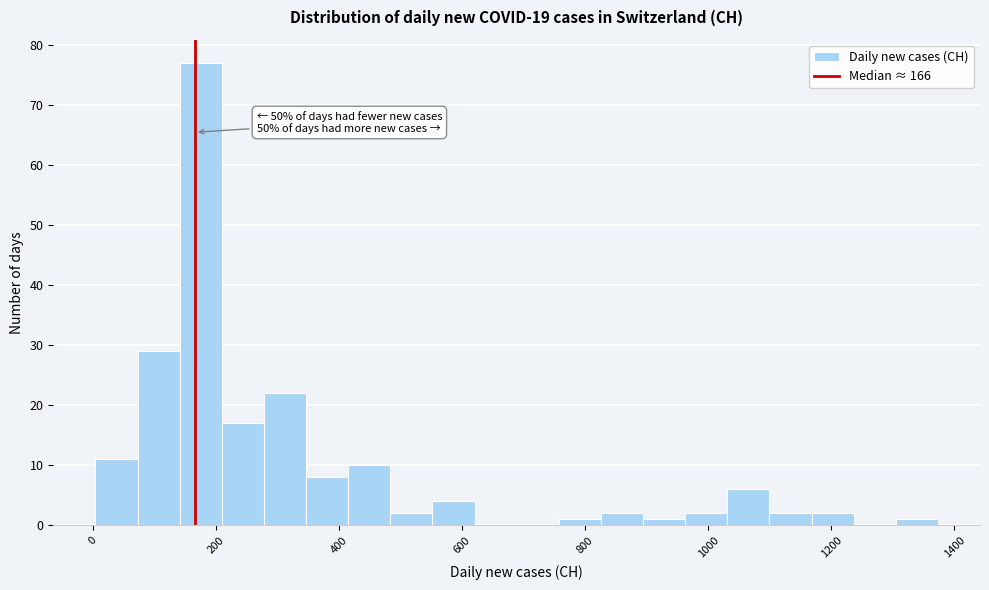

Read against the x-axis, roughly where is the centre of the tallest bar?

180